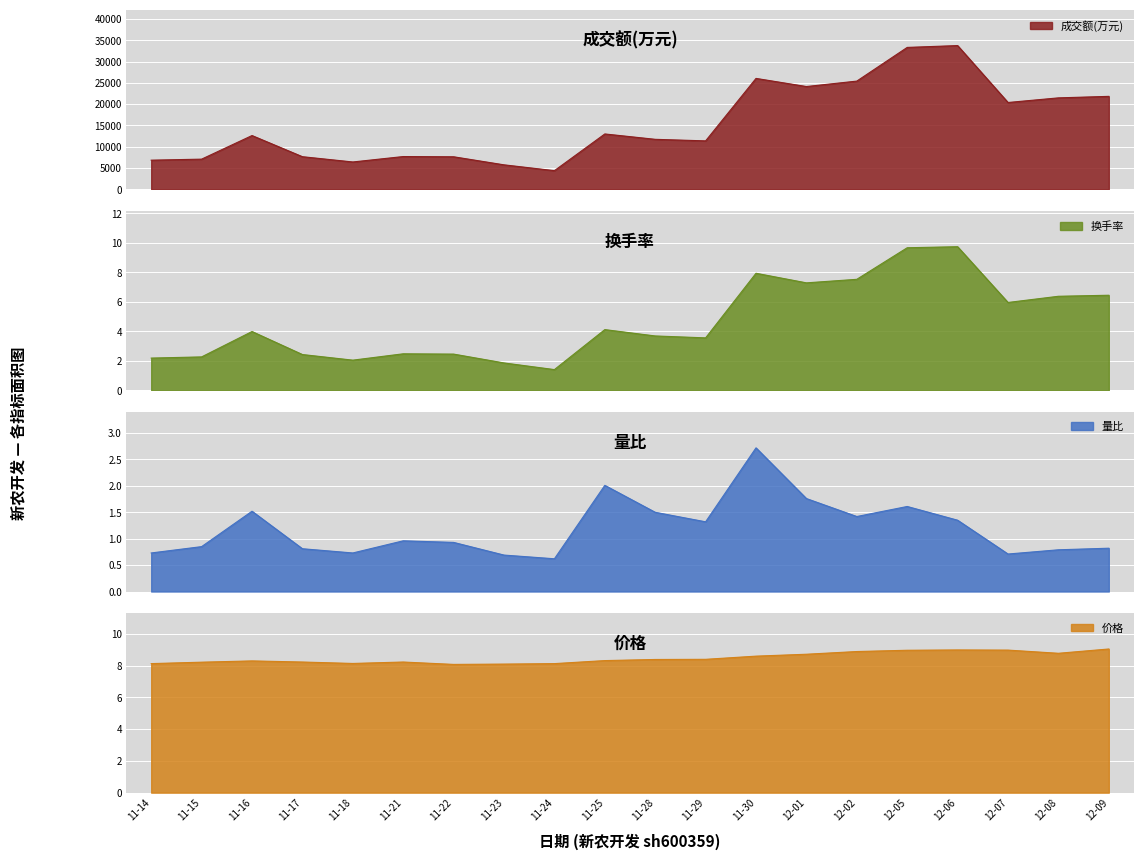

Is it true that 价格 equals 9.0 at 12-06?

True